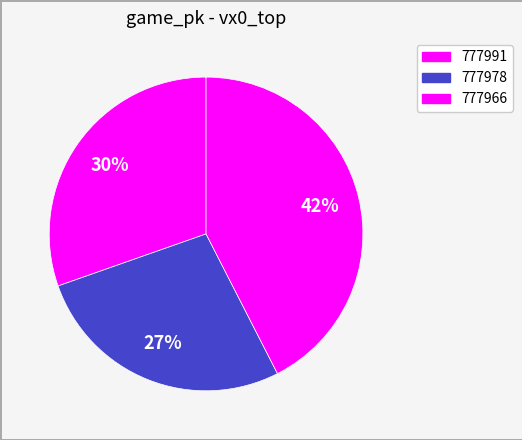

To the nearest percent, what is the difference between the largest and smallest slice percentages?

15%